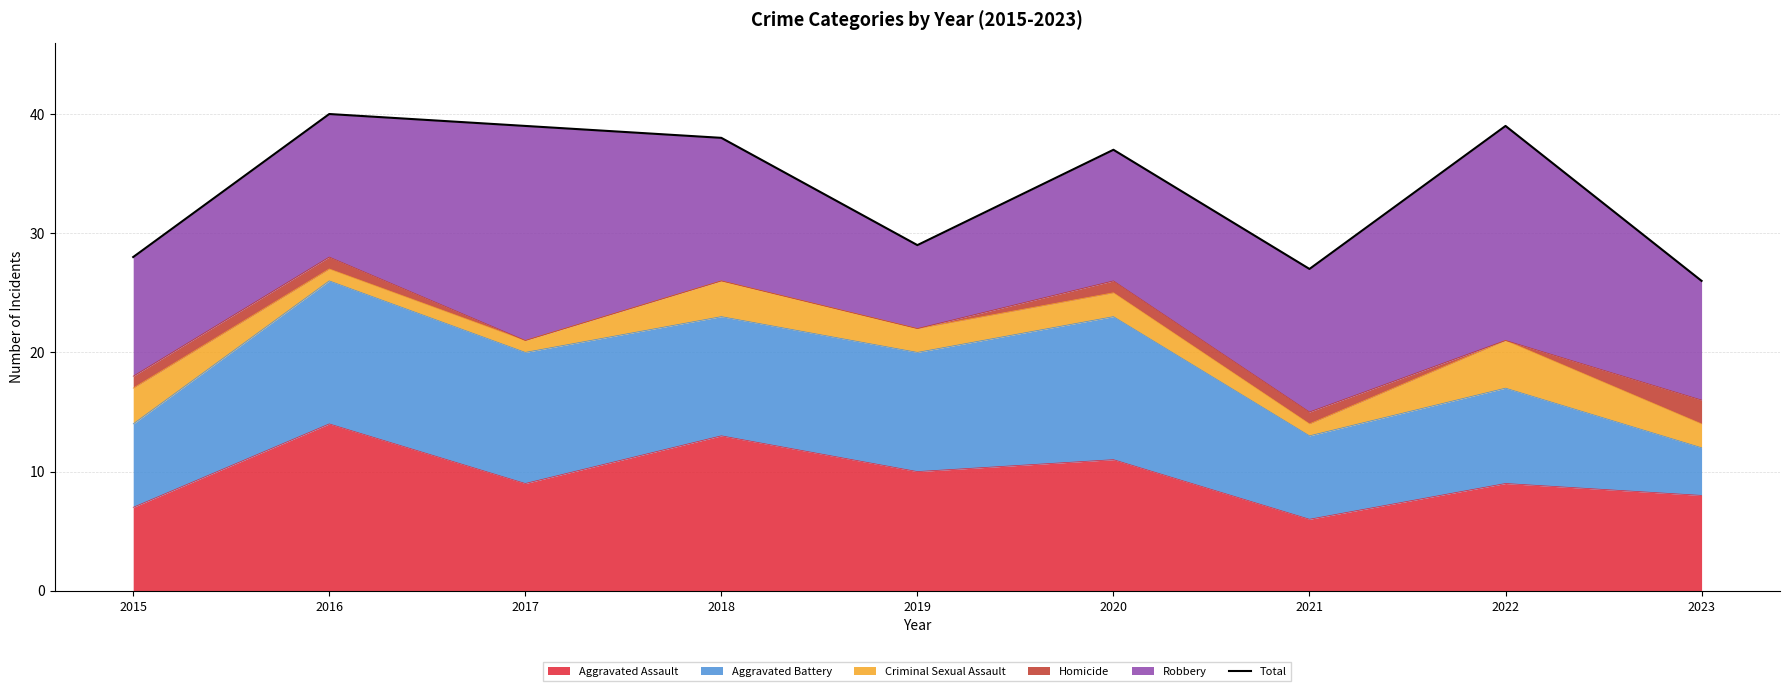

What is the change in value from 2017 to 2019?

-10